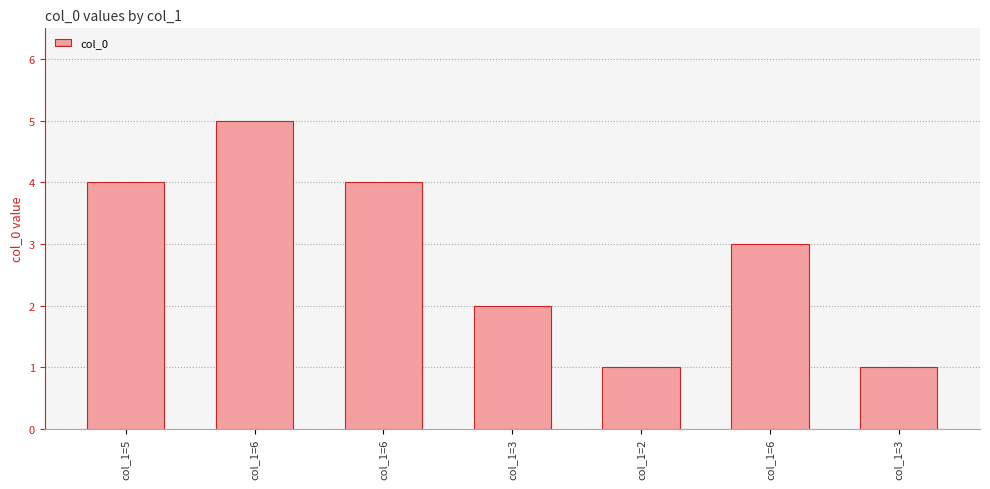

What is the ratio of the value at col_1=6 to the value at col_1=6?

1.2